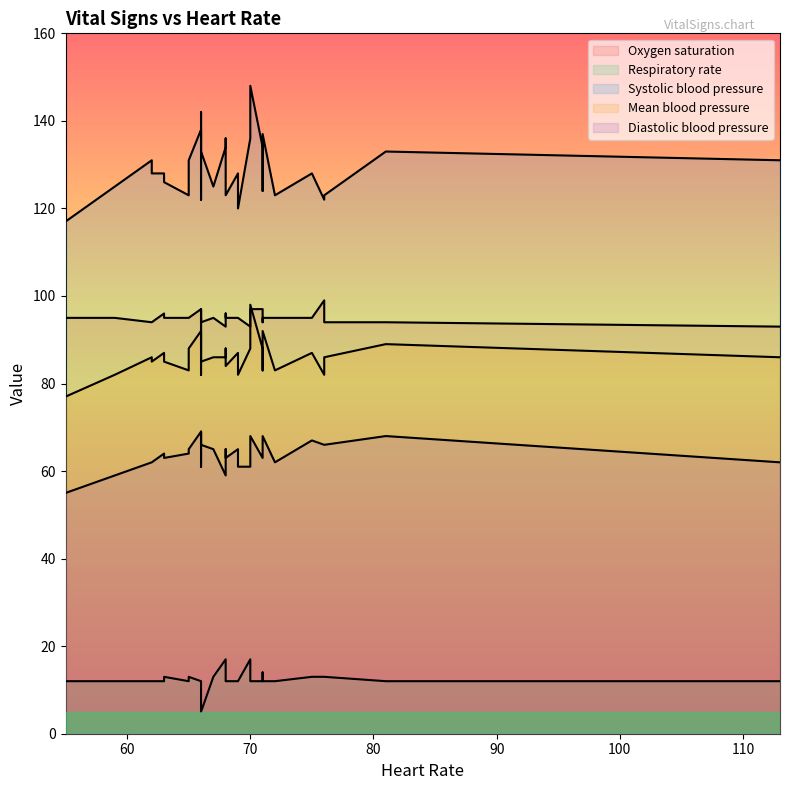

What is the maximum value shown in the chart?

148